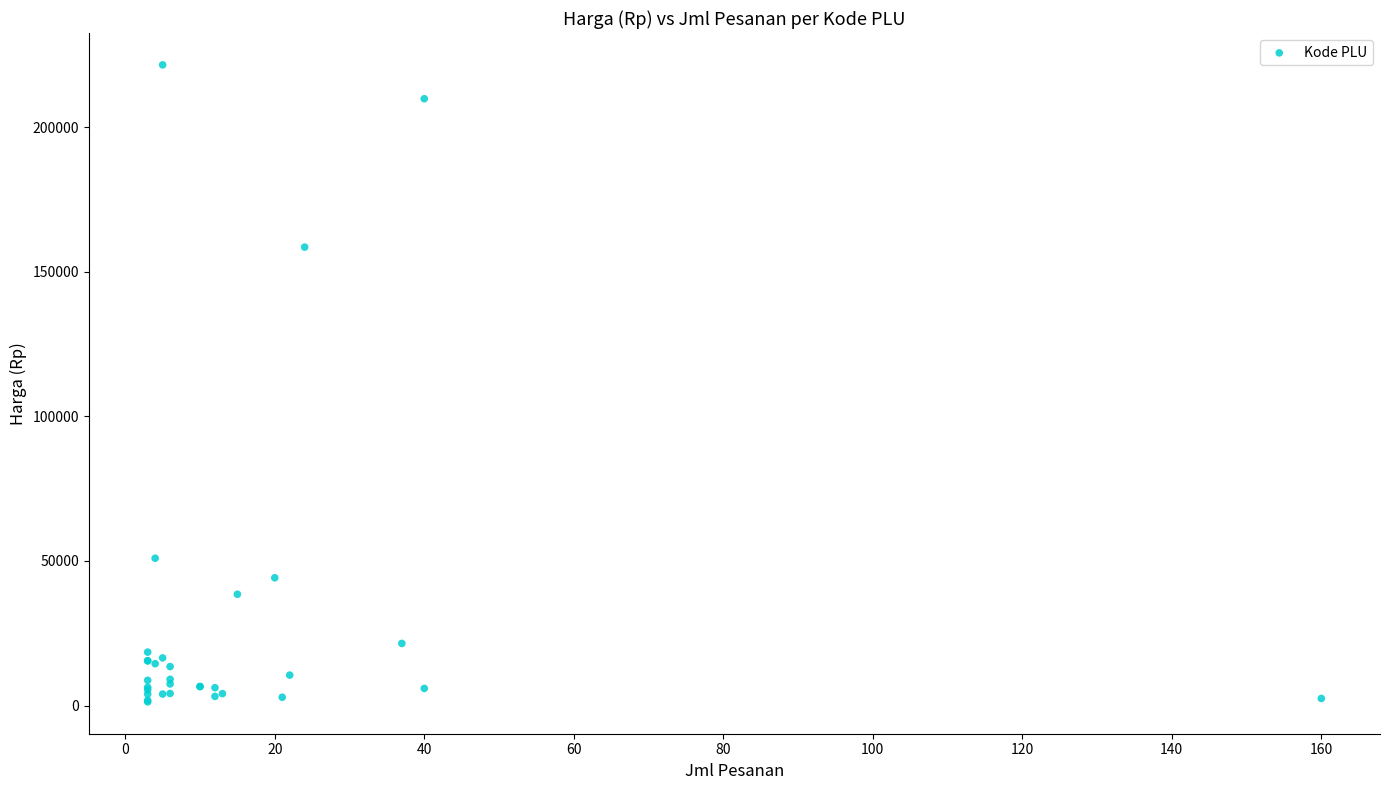

What Y value in the scatter plot is closest to 111400?

158500